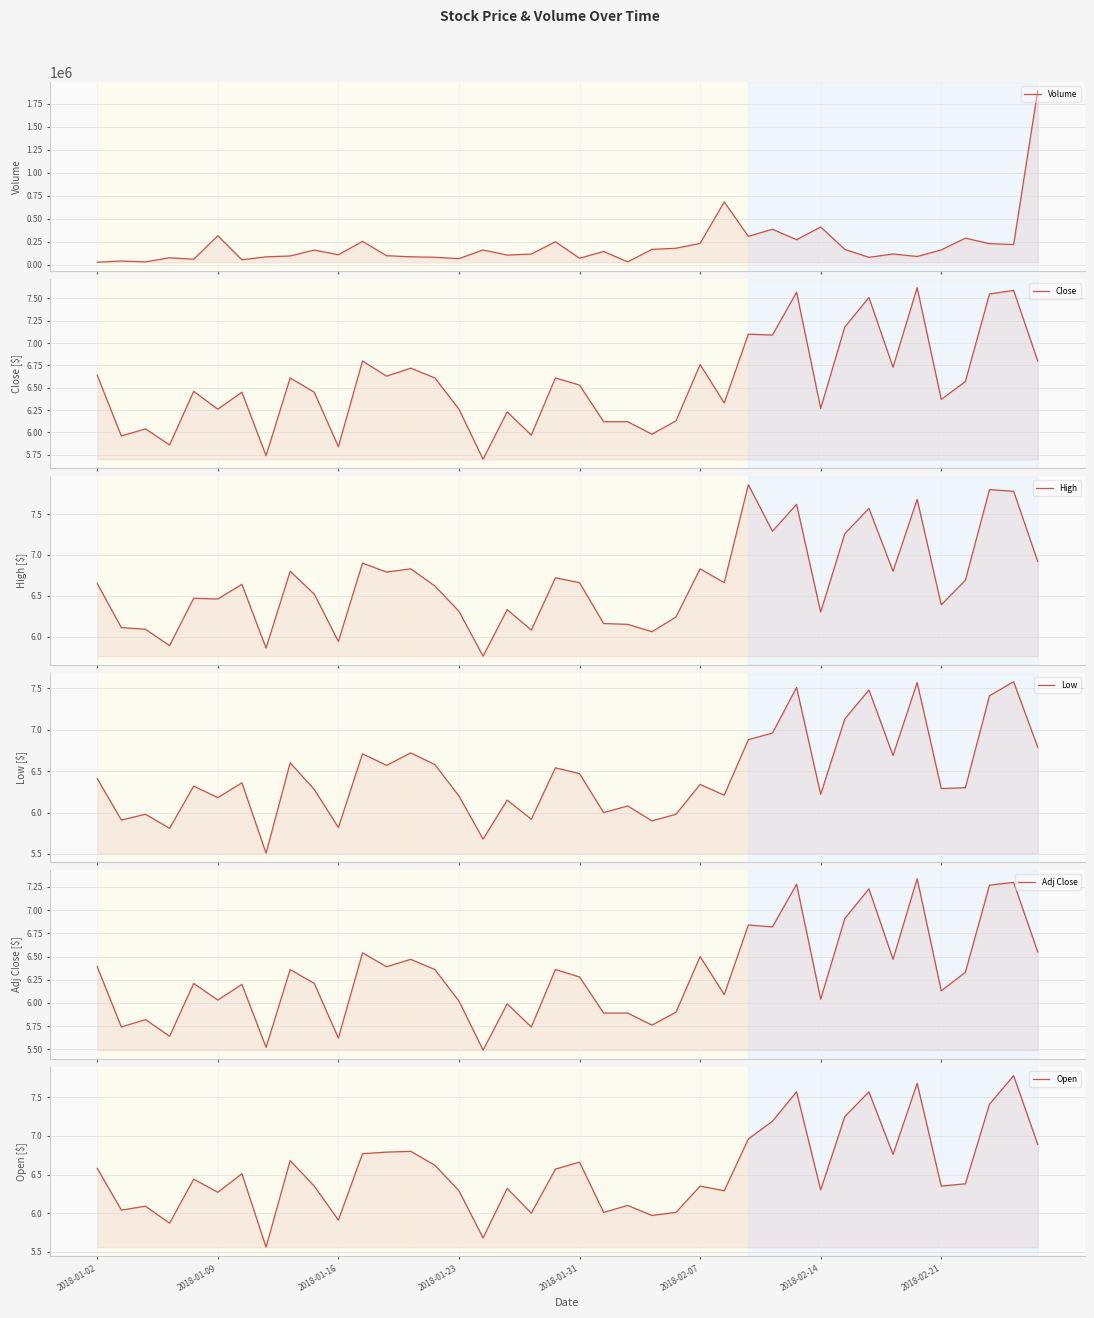

True or false: Volume and High cross at least once.

False